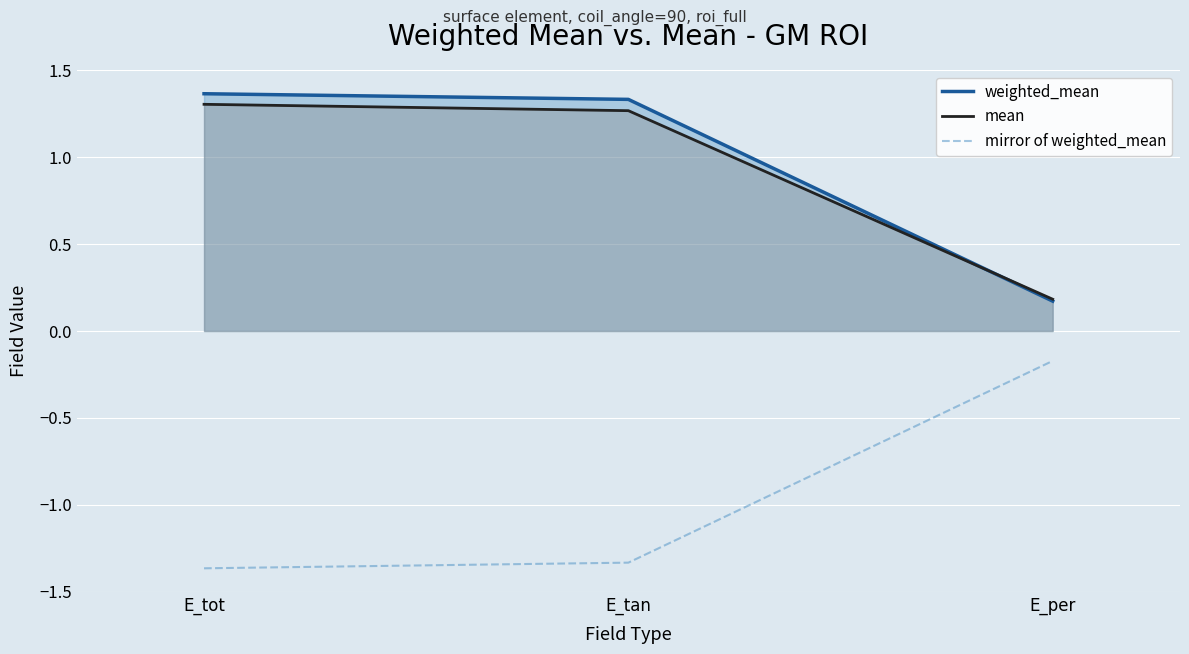

True or false: mirror of weighted_mean has a value of -1.8 at E_tan.

False